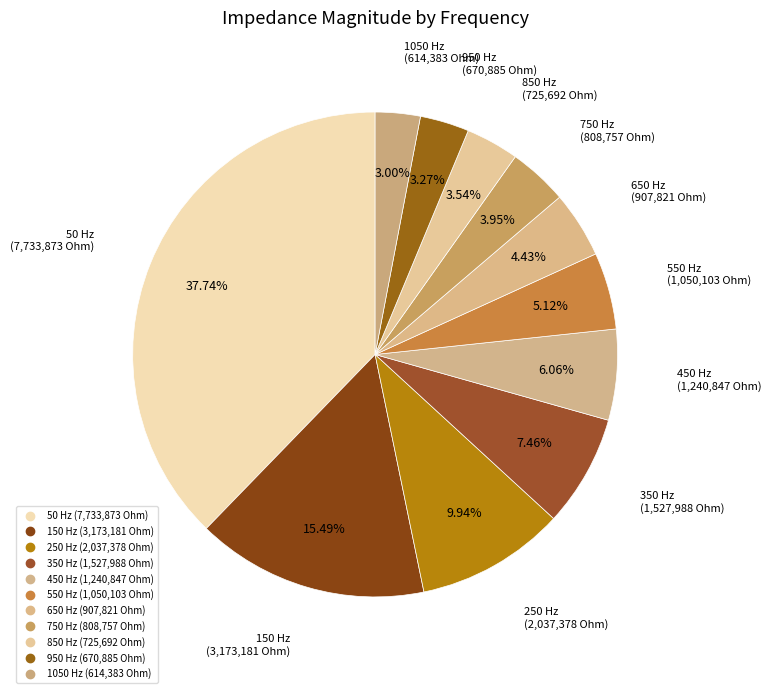

Does any single category account for the majority?

No